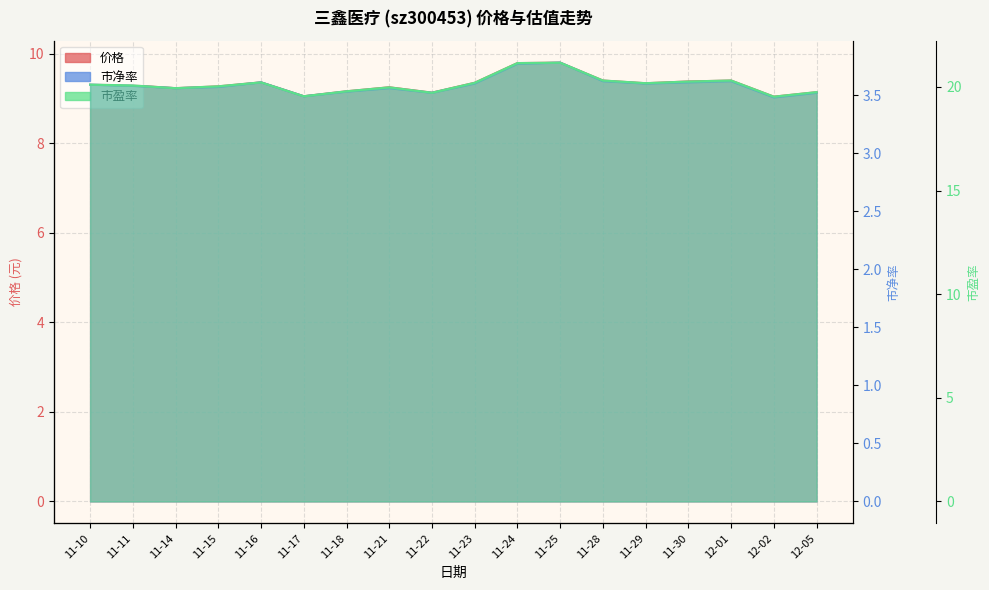

At how many categories does at least one series exceed 17?

18